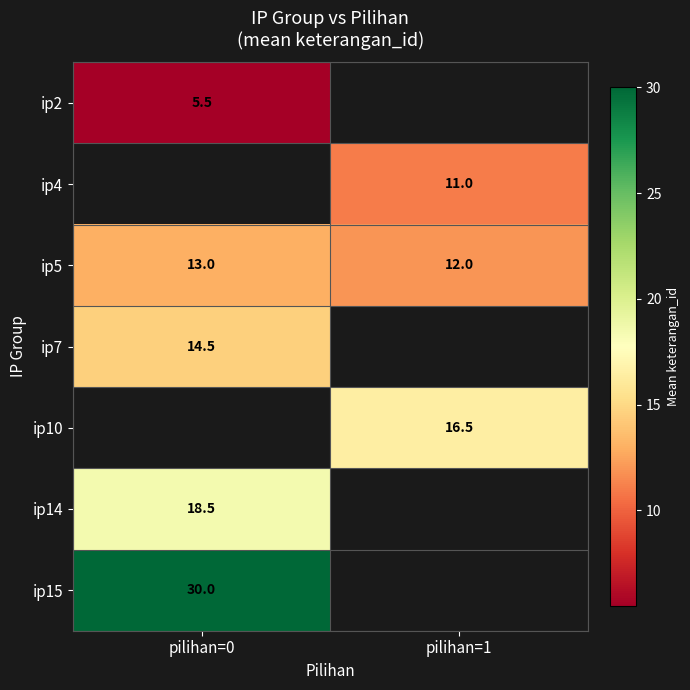

Where is ip5 nearest to the value 12?

pilihan=1